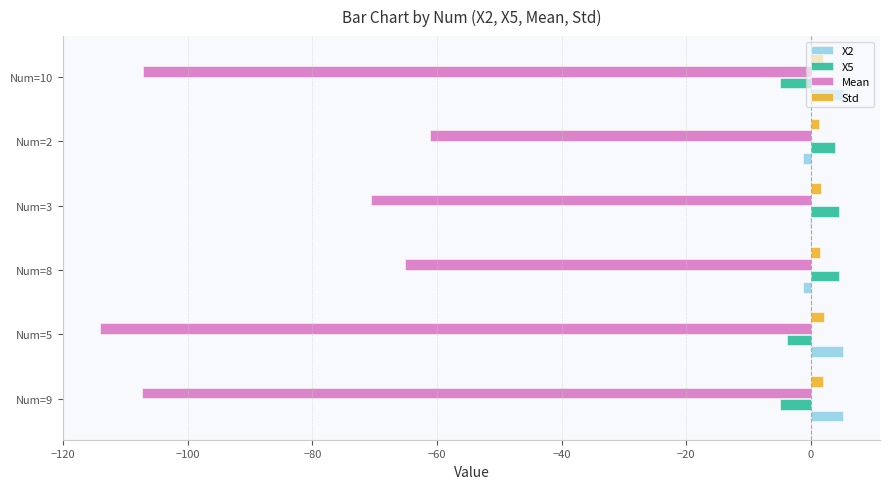

True or false: X2 has a value of 5.1 at Num=10.

True